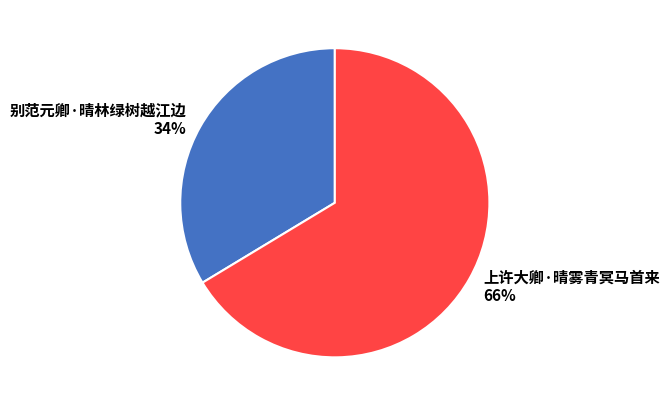

How many segments does this pie chart have?

2